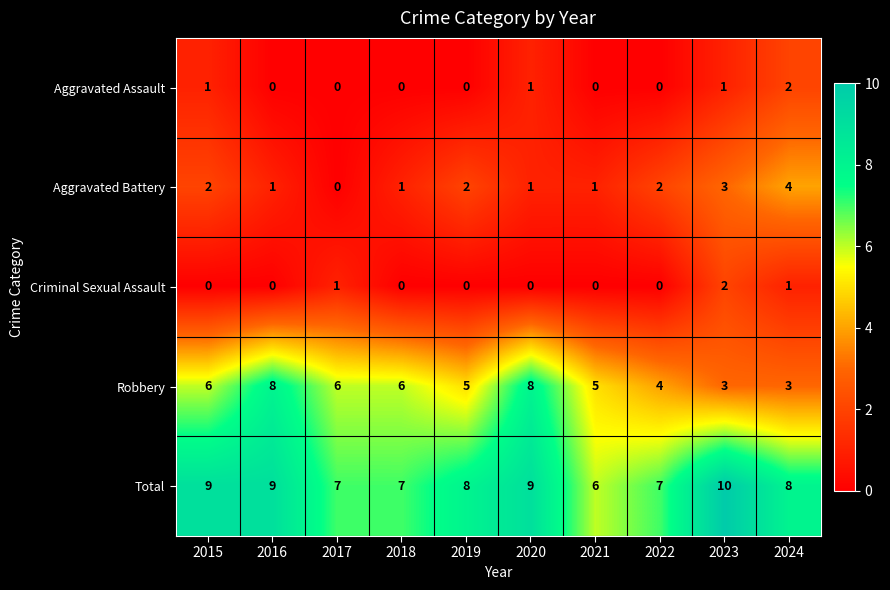

Which series changed the most between 2022 and 2023?

Total